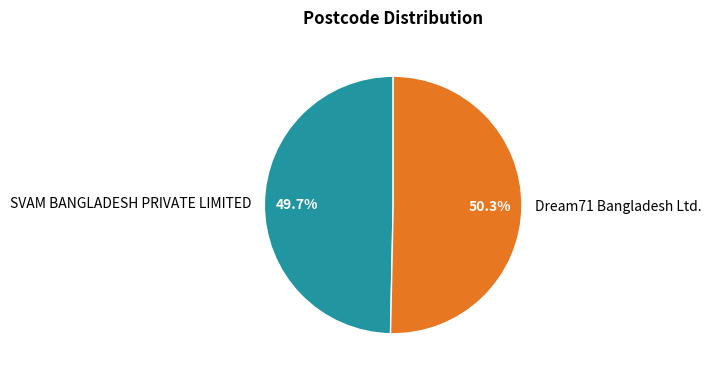

What is the largest slice in the pie chart?

Dream71 Bangladesh Ltd.